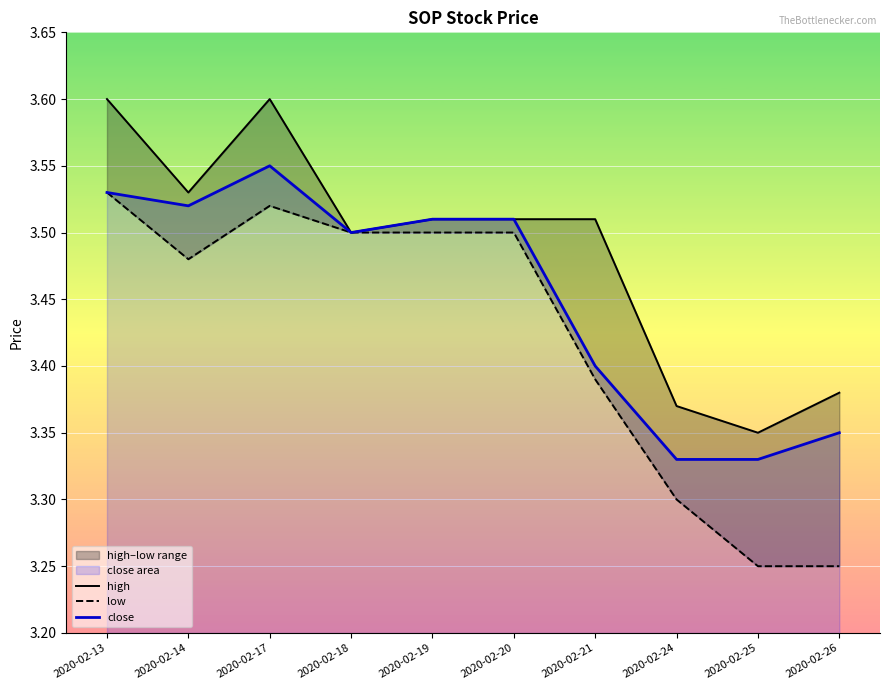

At which label does close reach its peak?

2020-02-17